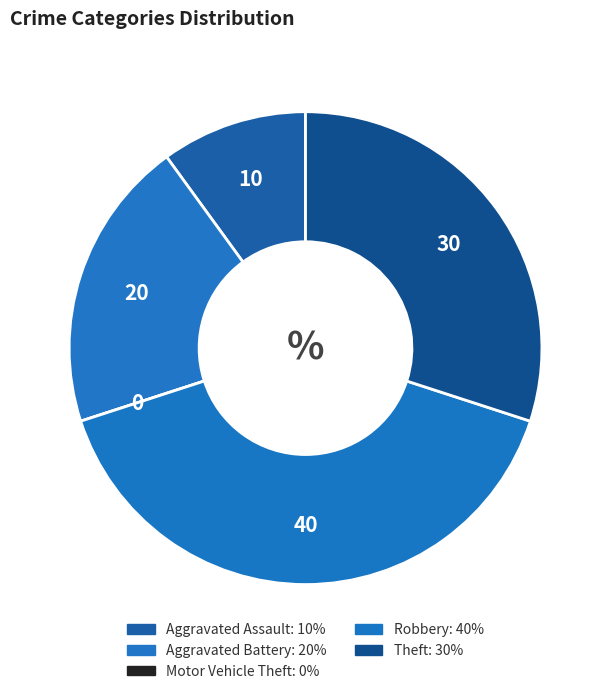

Is Robbery the majority of the pie?

No